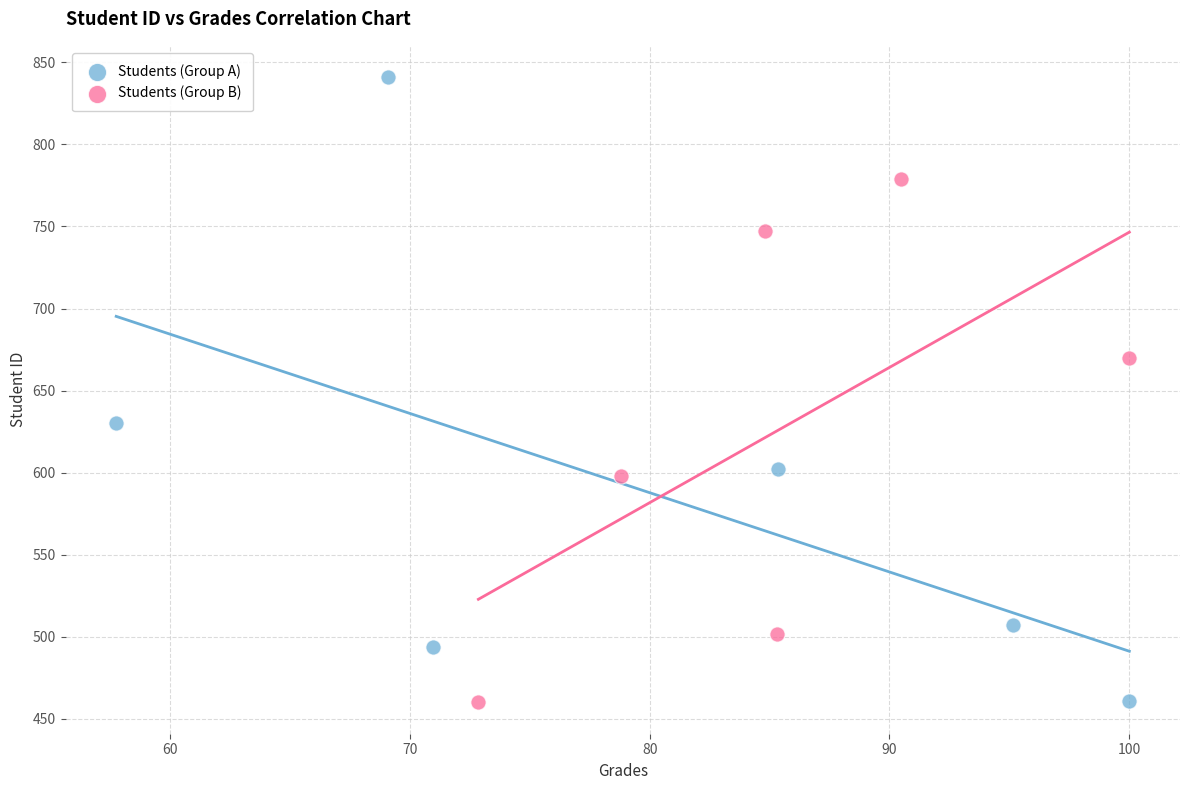

Which series contains the highest Y value?

Students (Group A)